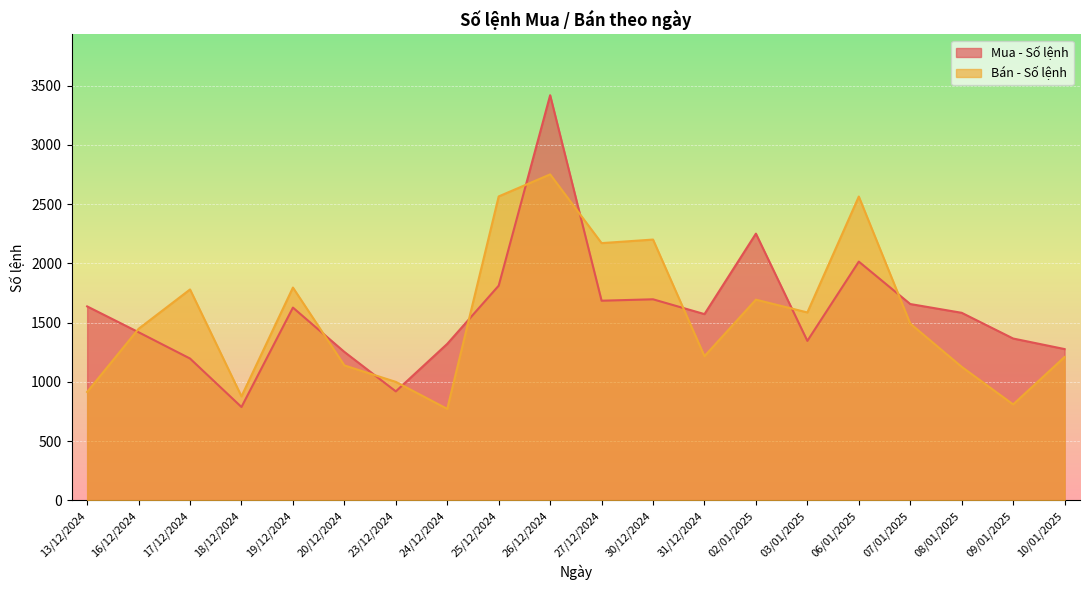

True or false: Bán - Số lệnh has a value of 3508 at 25/12/2024.

False